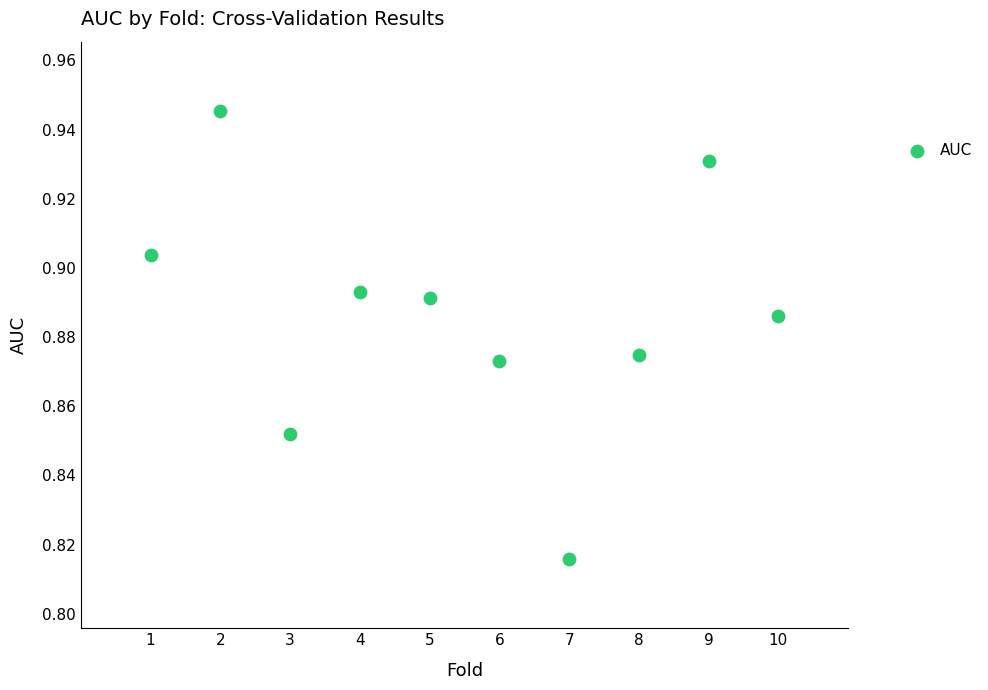

What is the average X value?

5.5